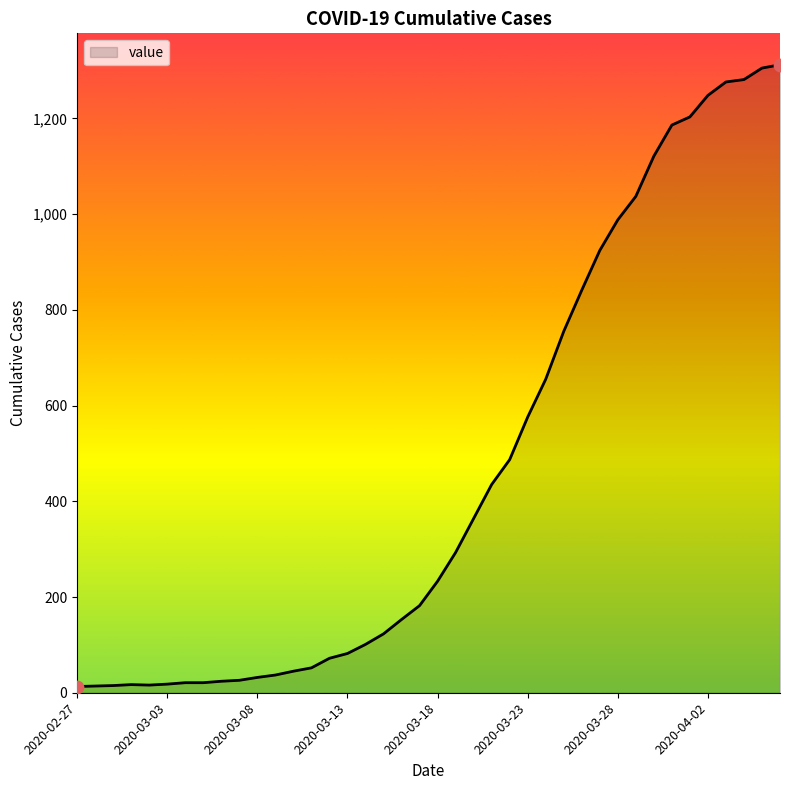

Is this an area chart (filled region under the line)?

Yes